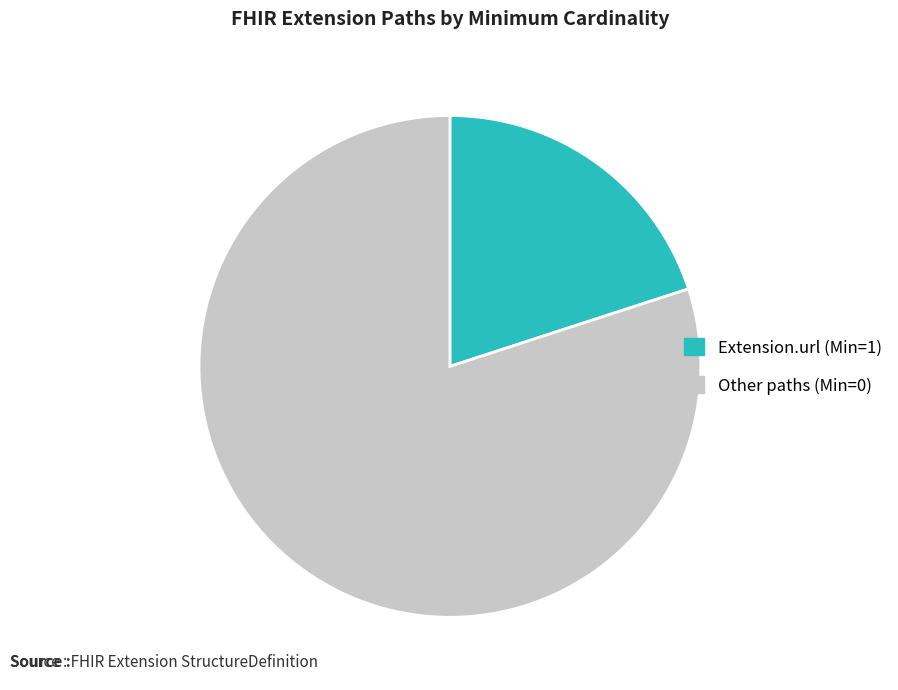

How many segments does this pie chart have?

2